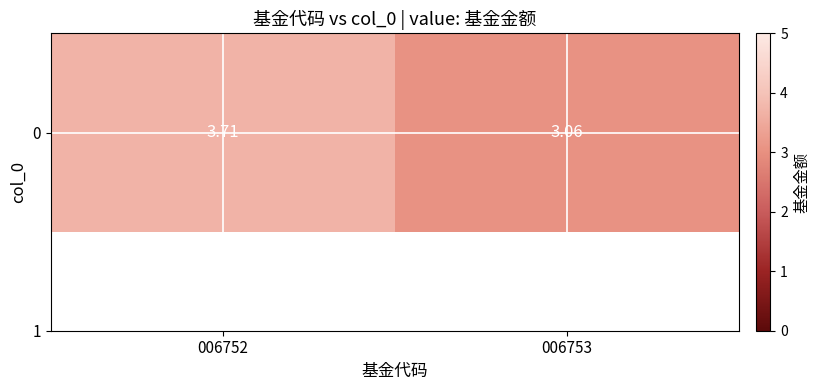

What is the average value?

3.4